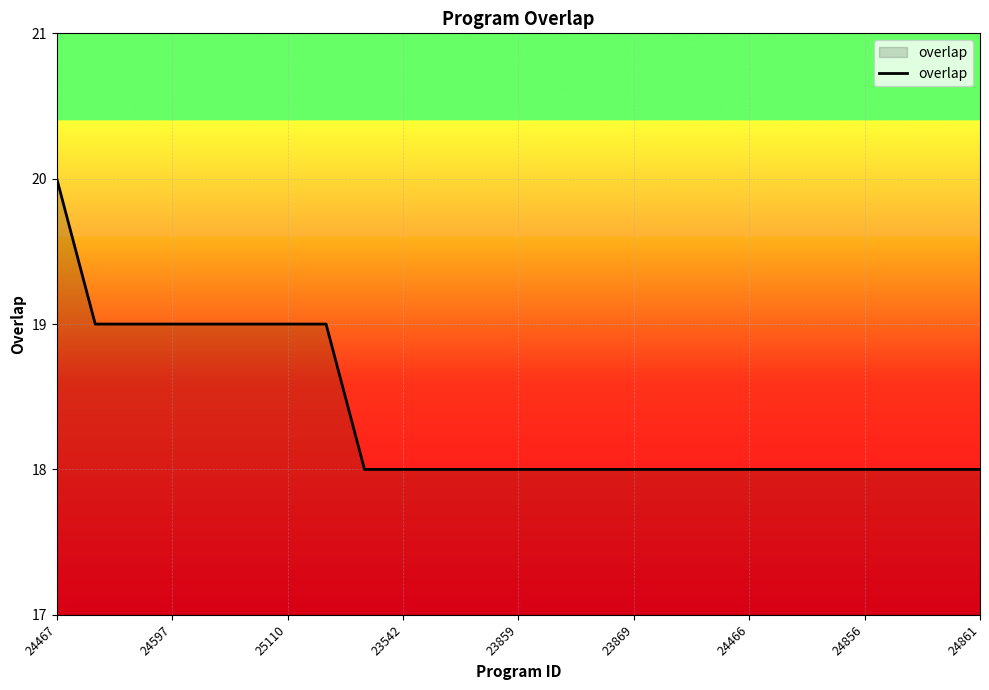

What is the smallest value displayed?

18